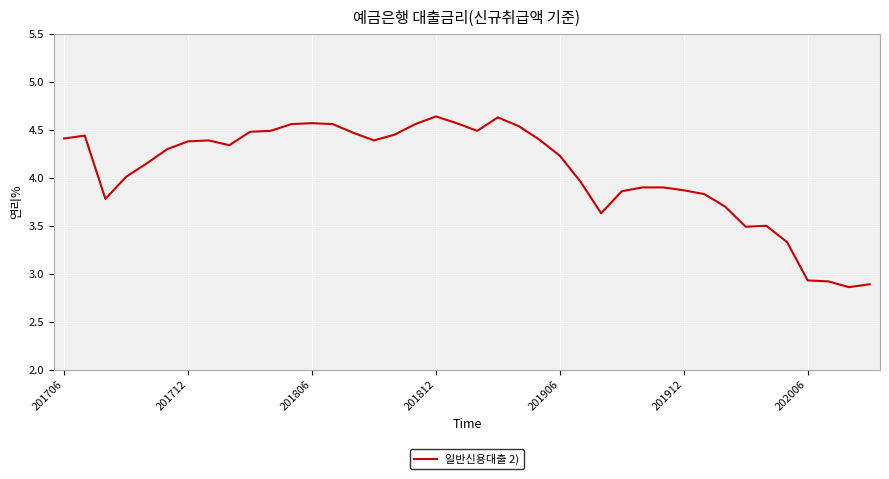

What is the difference between the maximum and minimum values?

1.8